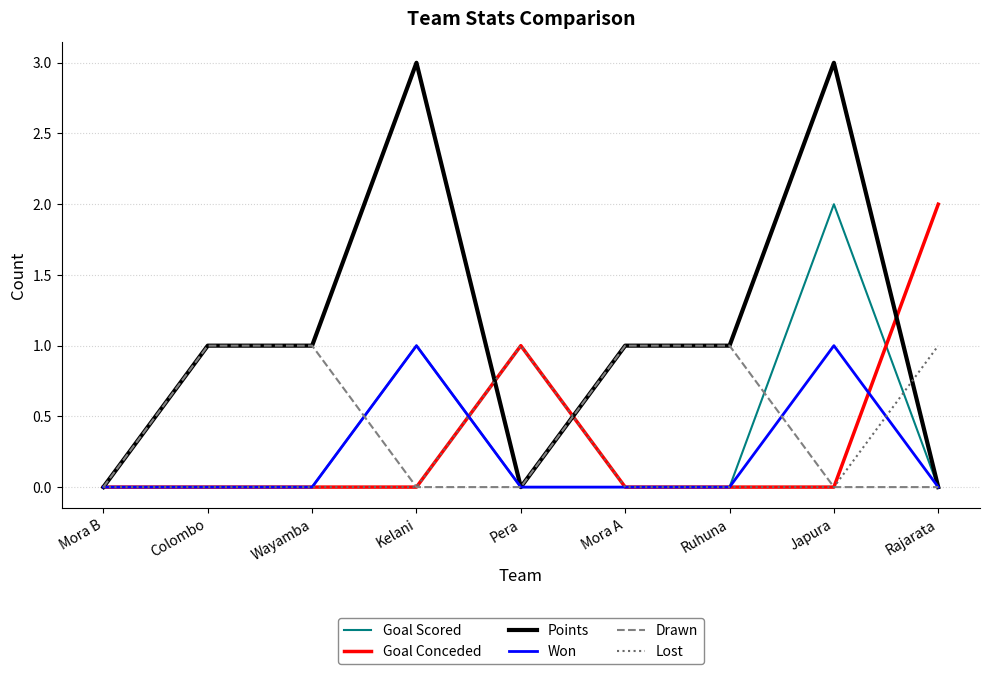

Reading left to right, transcribe all the data shown in this chart.

Goal Scored: Mora B=0	Colombo=0	Wayamba=0	Kelani=1	Pera=0	Mora A=0	Ruhuna=0	Japura=2	Rajarata=0
Goal Conceded: Mora B=0	Colombo=0	Wayamba=0	Kelani=0	Pera=1	Mora A=0	Ruhuna=0	Japura=0	Rajarata=2
Points: Mora B=0	Colombo=1	Wayamba=1	Kelani=3	Pera=0	Mora A=1	Ruhuna=1	Japura=3	Rajarata=0
Won: Mora B=0	Colombo=0	Wayamba=0	Kelani=1	Pera=0	Mora A=0	Ruhuna=0	Japura=1	Rajarata=0
Drawn: Mora B=0	Colombo=1	Wayamba=1	Kelani=0	Pera=0	Mora A=1	Ruhuna=1	Japura=0	Rajarata=0
Lost: Mora B=0	Colombo=0	Wayamba=0	Kelani=0	Pera=1	Mora A=0	Ruhuna=0	Japura=0	Rajarata=1